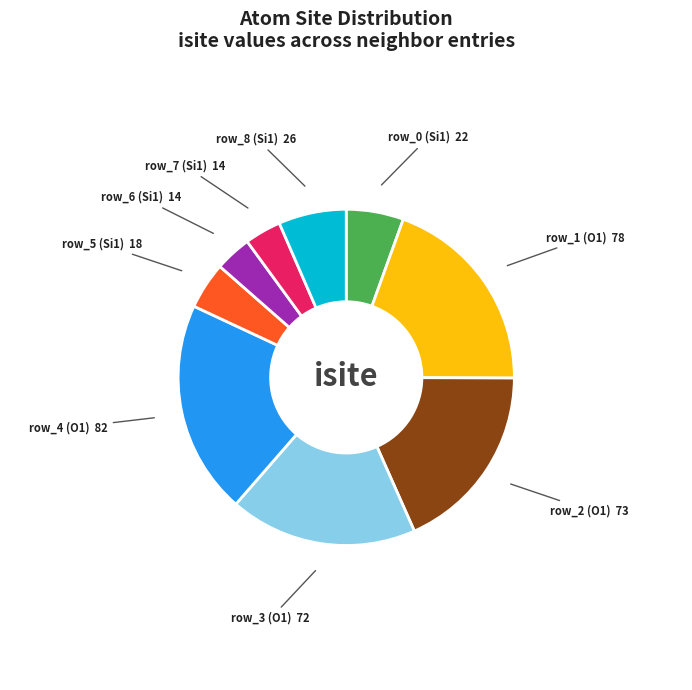

Is there a majority slice in this chart?

No